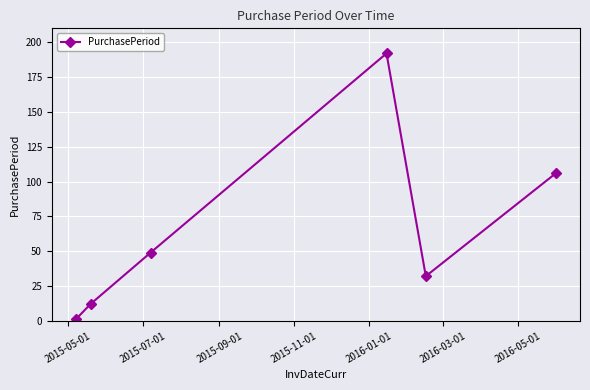

How many points are lower than both their immediate neighbors (excluding endpoints)?

1